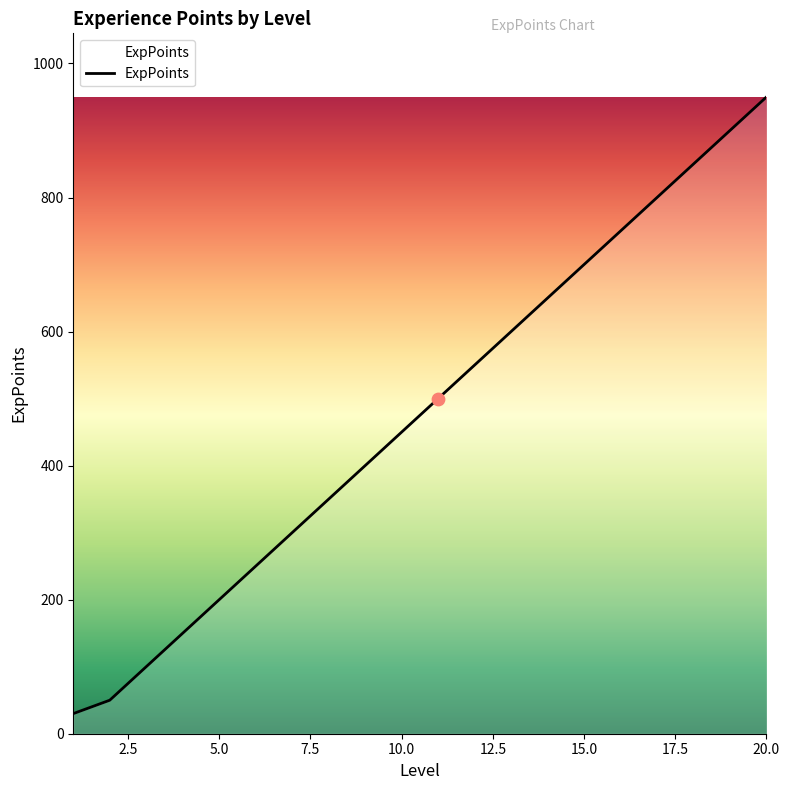

What is the minimum value shown in the chart?

30